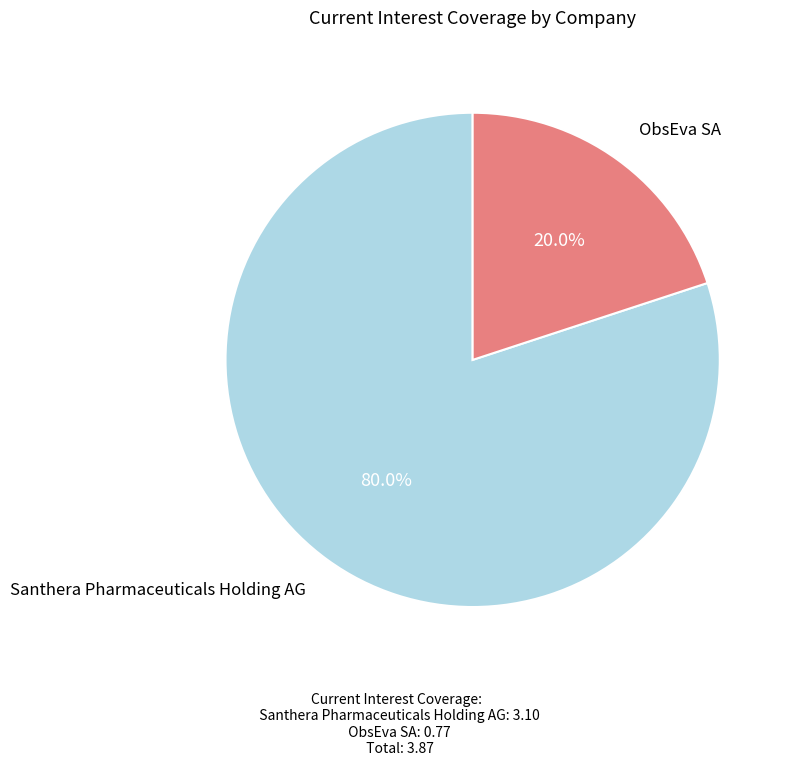

How many slices are in this pie chart?

2